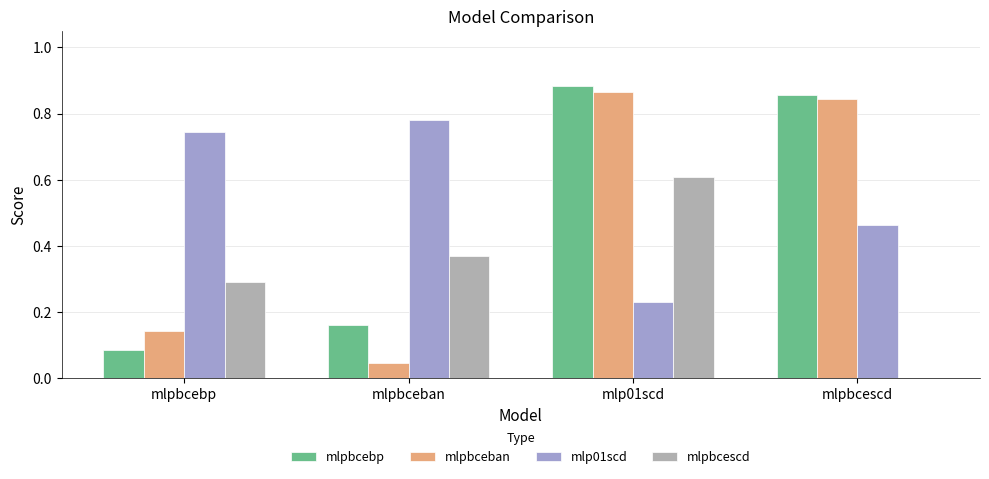

How many data points does each series have?

4